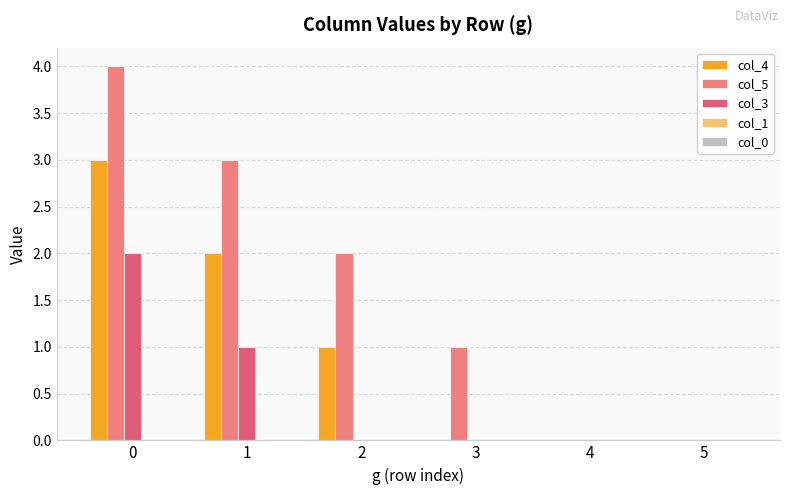

How many groups of bars are there?

6